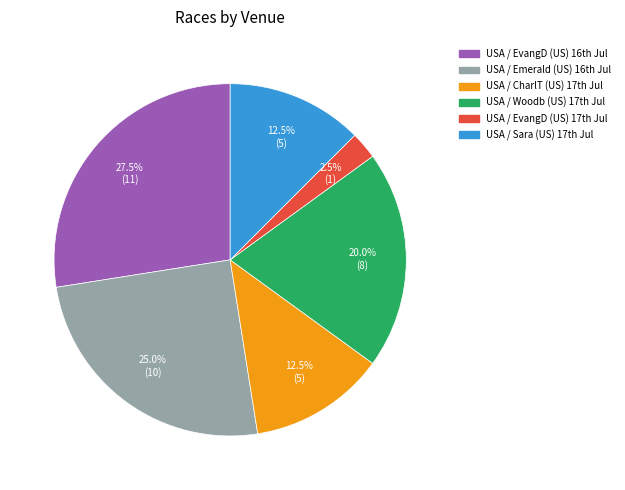

To the nearest percent, what is the difference between the largest and smallest slice percentages?

25%